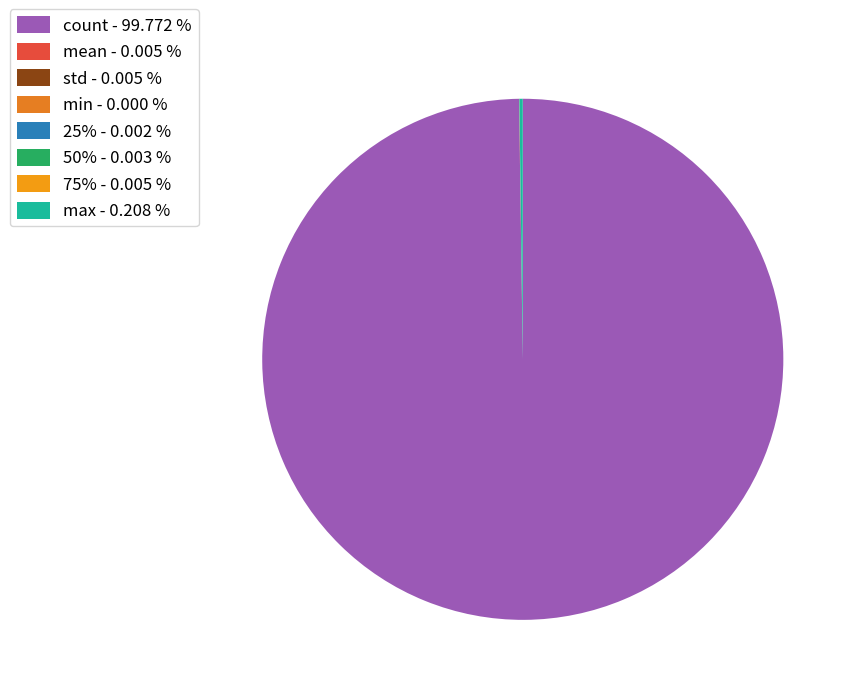

True or false: count accounts for 100% of the total.

True